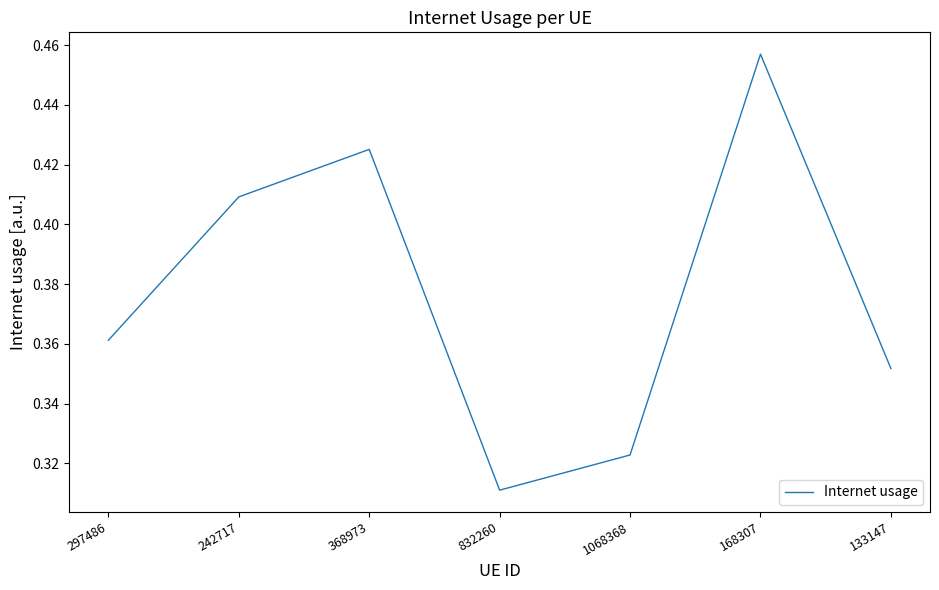

What is the sum of the values at 832260 and 168307?

0.8